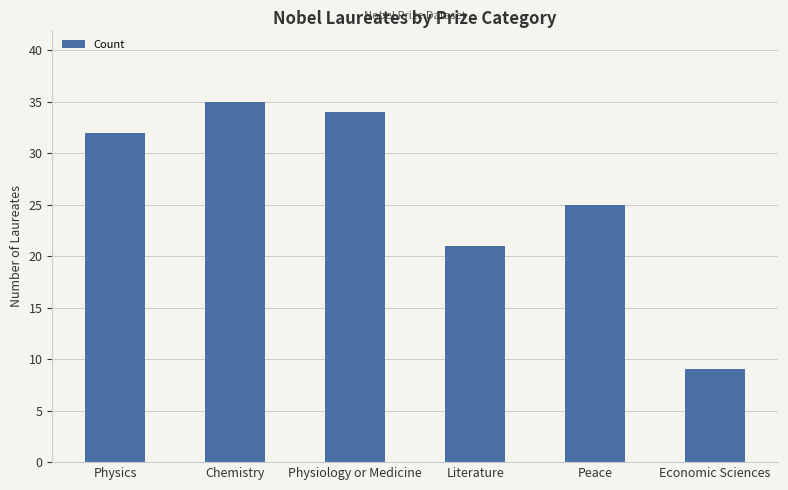

What is the ratio of the value at Physiology or Medicine to the value at Literature?

1.6